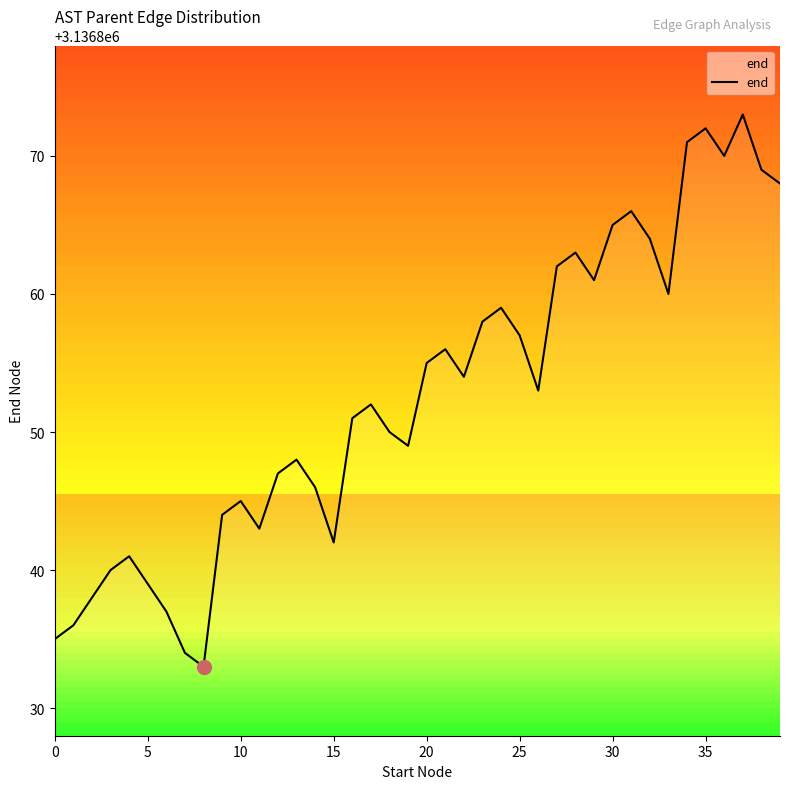

What is the difference between the maximum and minimum values?

40